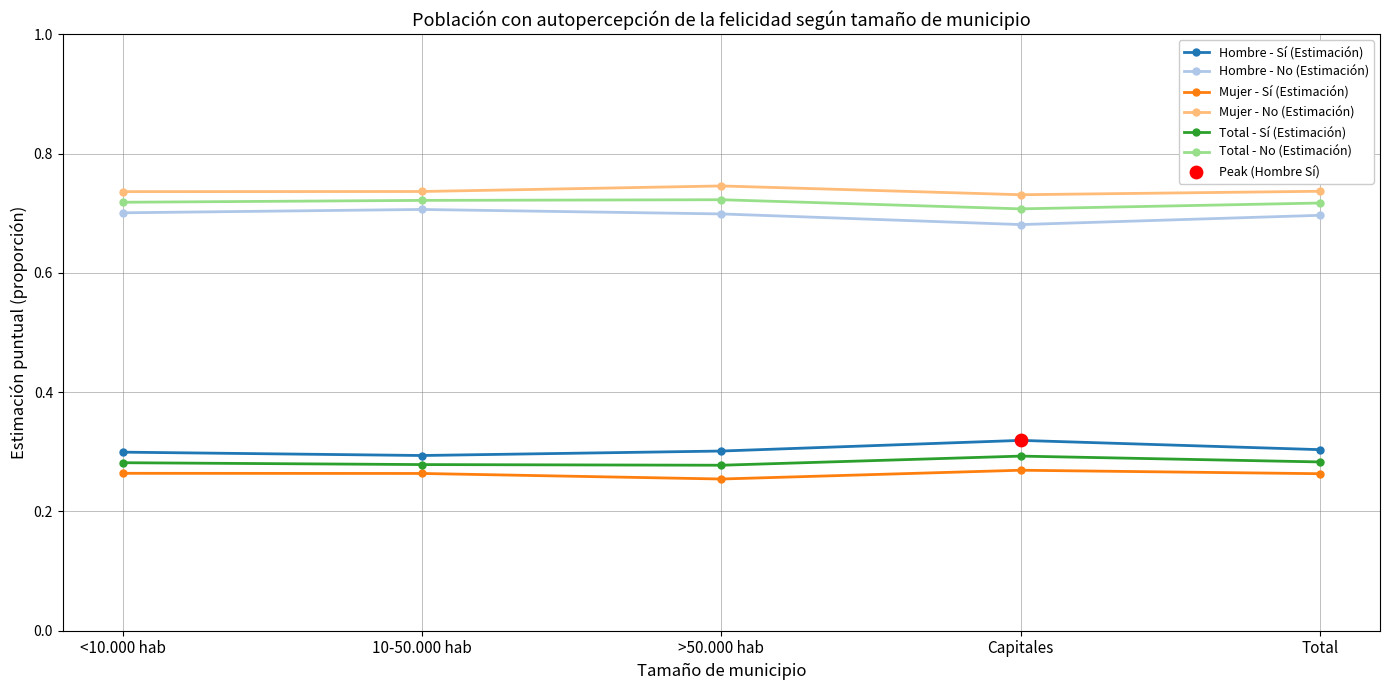

Count the Hombre - Sí (Estimación) values in the range 0 to 1.

5